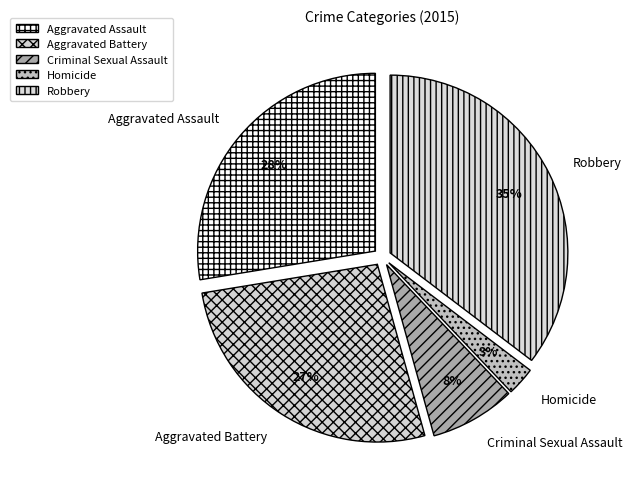

To the nearest percent, what portion does Robbery represent?

35%